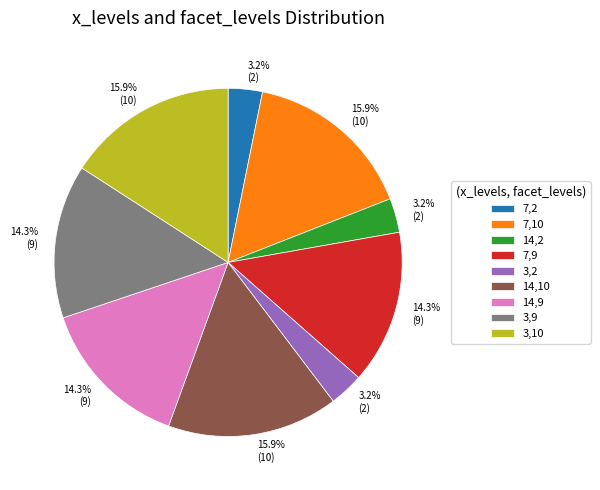

To the nearest percent, what is the difference between the 3,9 and 3,10 slice percentages?

2%